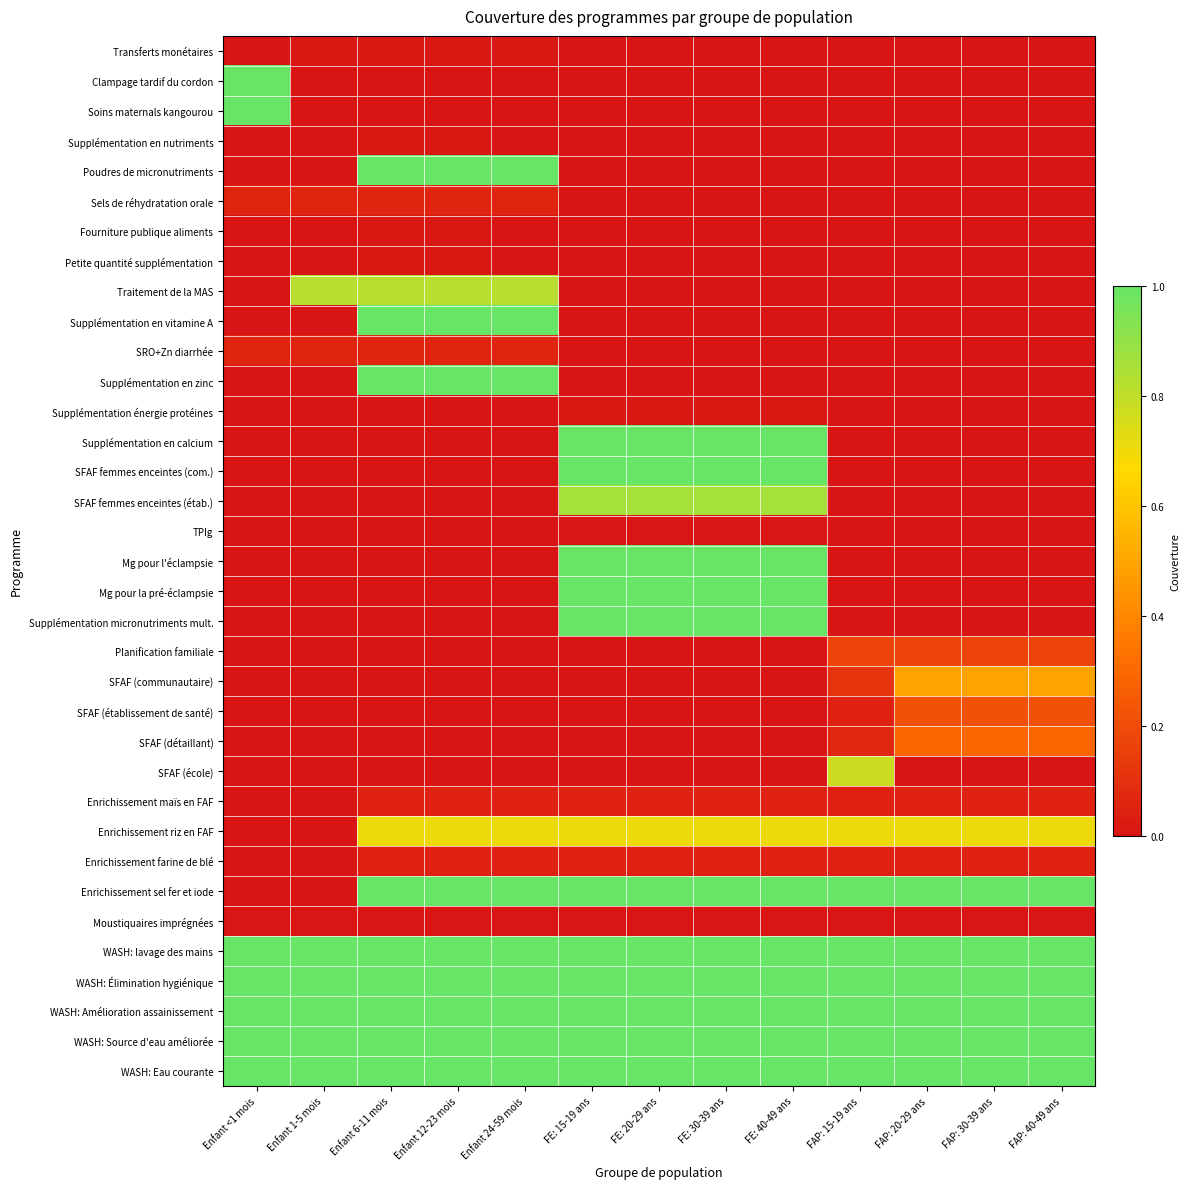

Rank the series by their maximum value, from lowest to highest.

TPIg, Moustiquaires imprégnées, Transferts monétaires, Supplémentation en nutriments, Fourniture publique aliments, Petite quantité supplémentation, Supplémentation énergie protéines, Enrichissement maïs en FAF, Enrichissement farine de blé, Sels de réhydratation orale, SRO+Zn diarrhée, Planification familiale, SFAF (établissement de santé), SFAF (détaillant), SFAF (communautaire), Enrichissement riz en FAF, SFAF (école), Traitement de la MAS, SFAF femmes enceintes (étab.), Clampage tardif du cordon, Soins maternals kangourou, Poudres de micronutriments, Supplémentation en vitamine A, Supplémentation en zinc, Supplémentation en calcium, SFAF femmes enceintes (com.), Mg pour l'éclampsie, Mg pour la pré-éclampsie, Supplémentation micronutriments mult., Enrichissement sel fer et iode, WASH: lavage des mains, WASH: Élimination hygiénique, WASH: Amélioration assainissement, WASH: Source d'eau améliorée, WASH: Eau courante